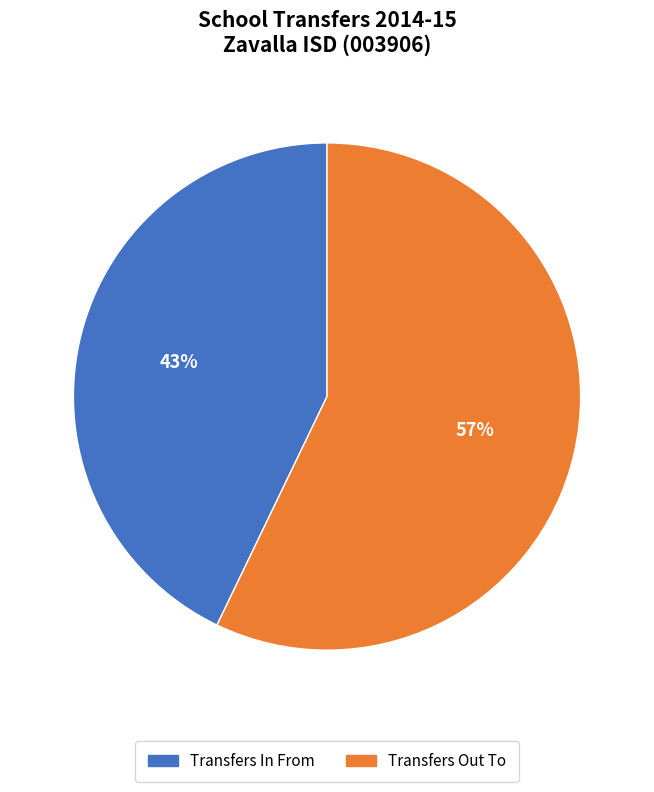

Do Transfers Out To and Transfers In From together represent more than half of the pie?

Yes